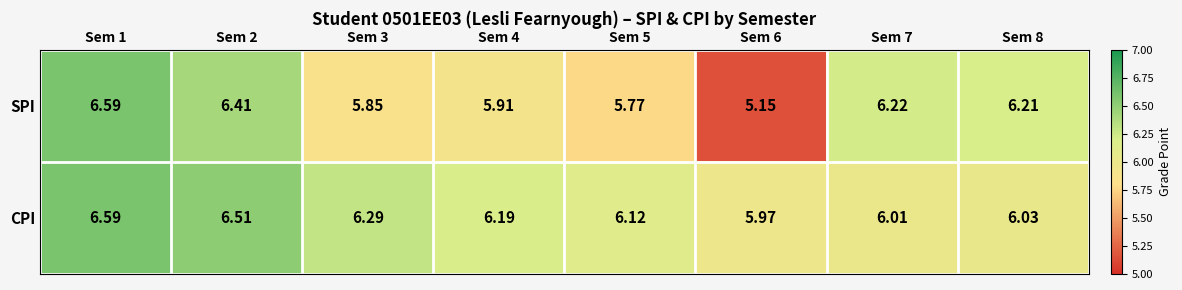

Which series has the largest range (max minus min)?

SPI